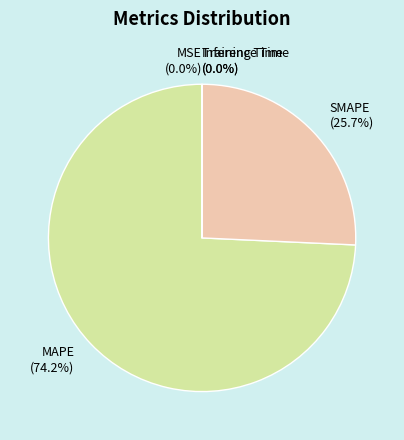

Is there a majority slice in this chart?

Yes